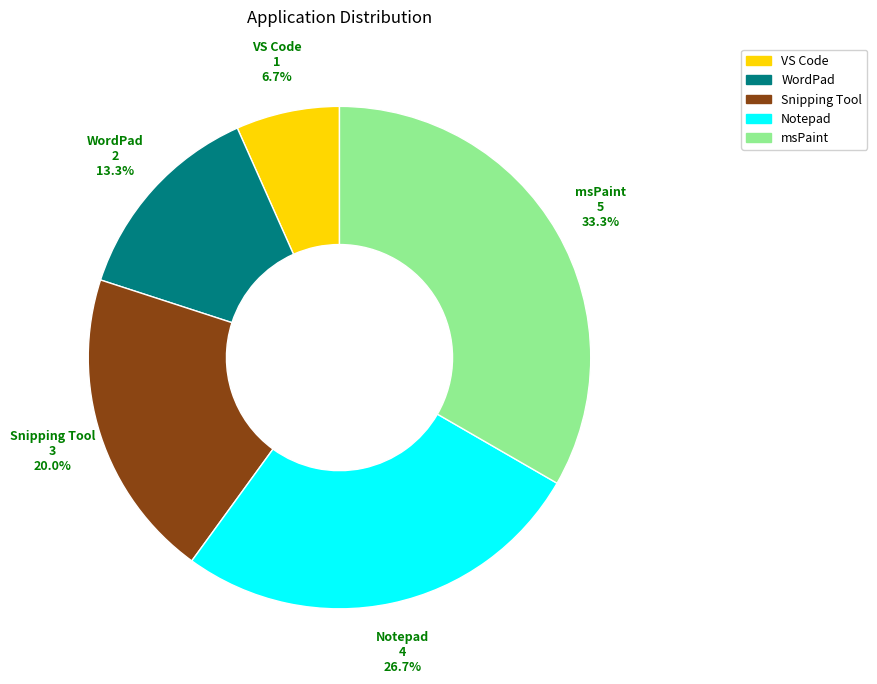

To the nearest percent, what is the difference between the largest and smallest slice percentages?

27%